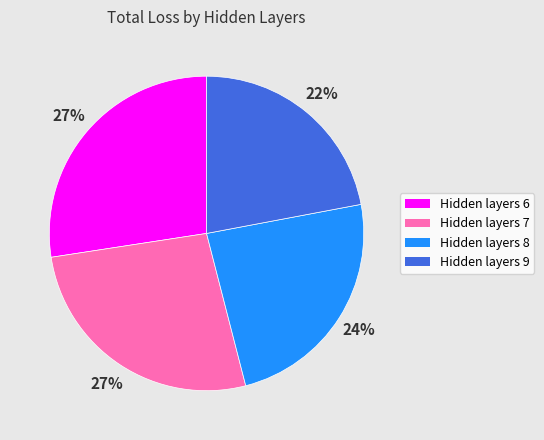

How many slices are in this pie chart?

4